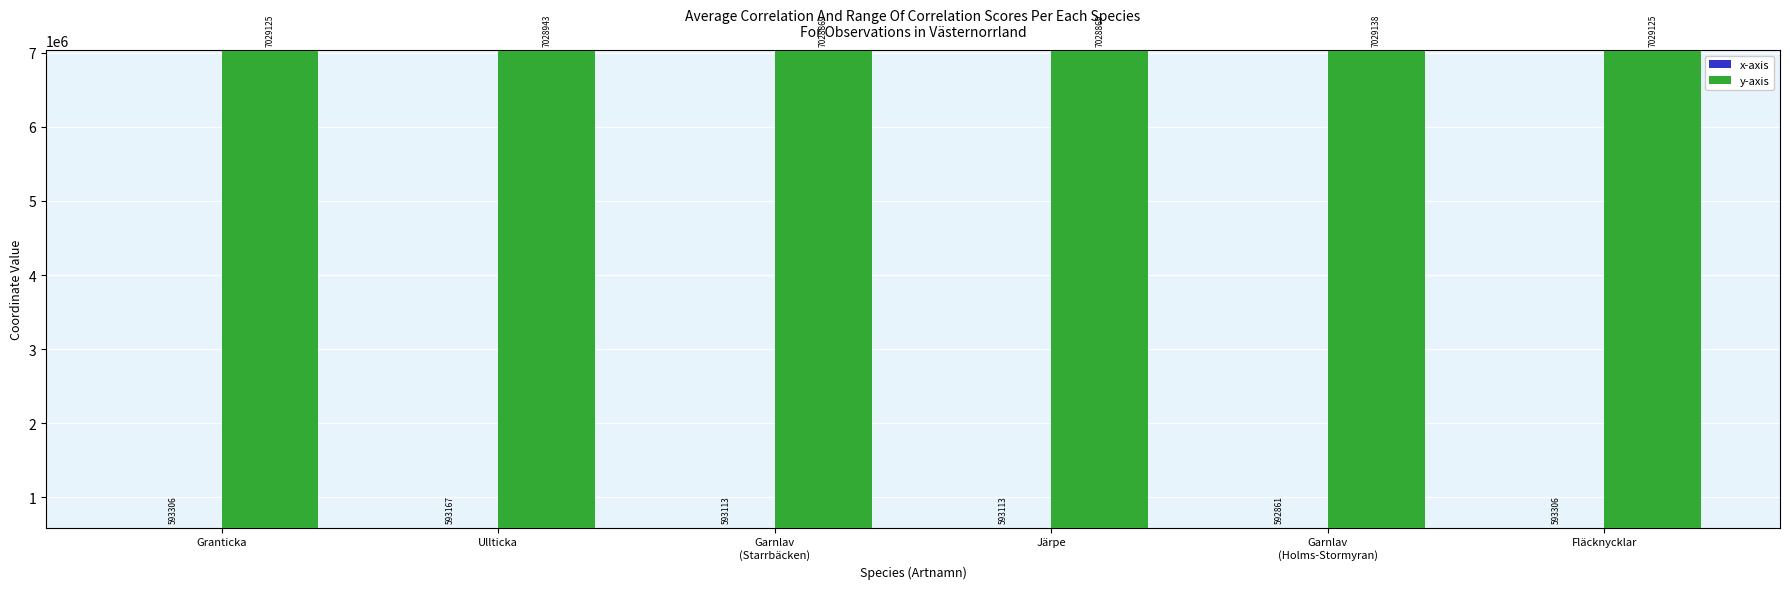

Rank the series at Ullticka from highest to lowest value.

y-axis, x-axis